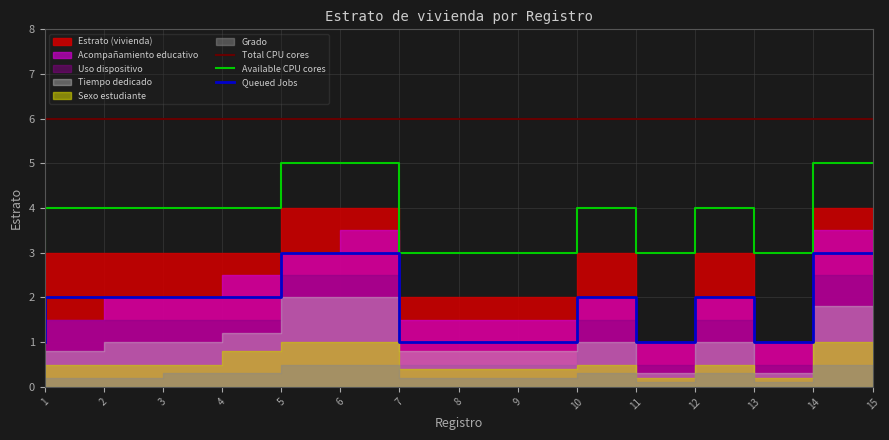

What is the value of the Available CPU cores point at the 11th from the left?

4